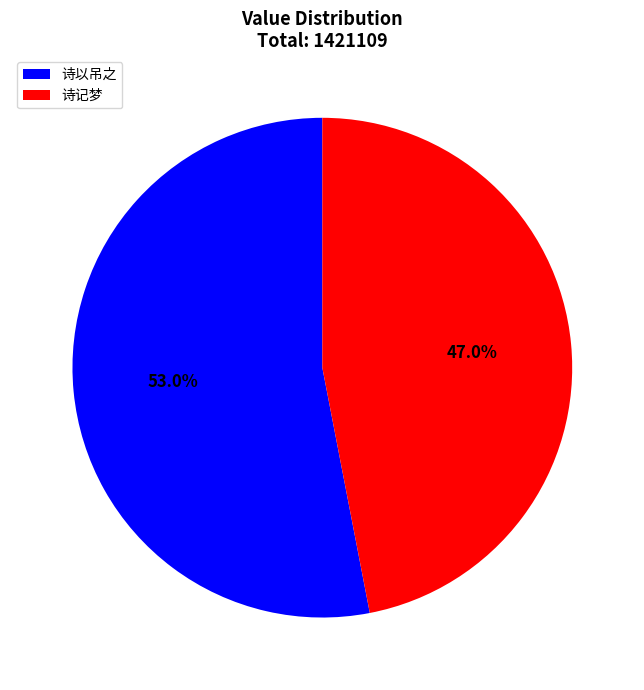

Which slice is the smallest?

诗记梦